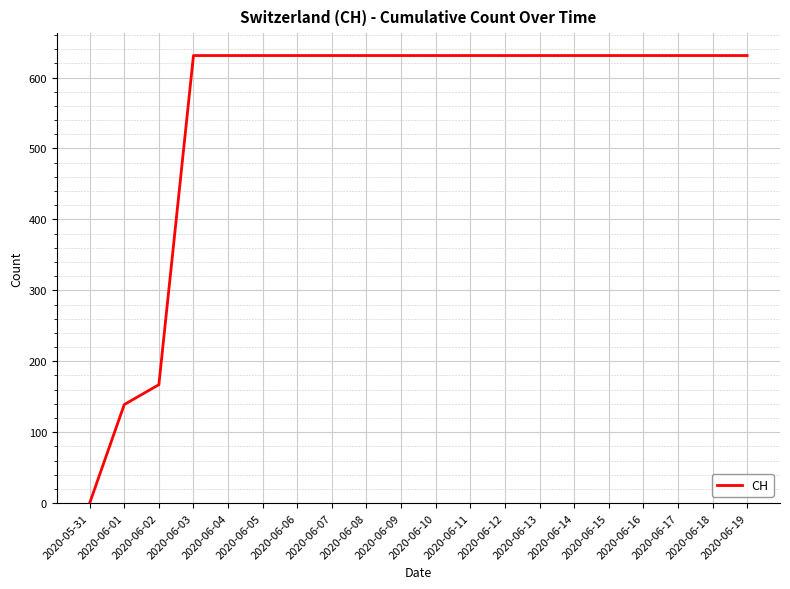

What is the ratio of the value at 2020-06-01 to the value at 2020-06-05?

0.2